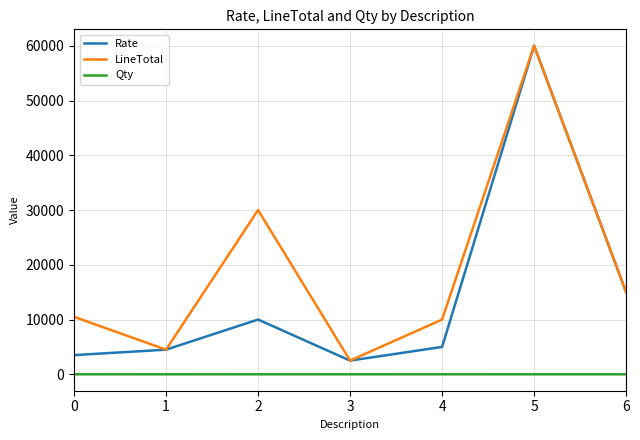

True or false: LineTotal and Qty cross at least once.

False